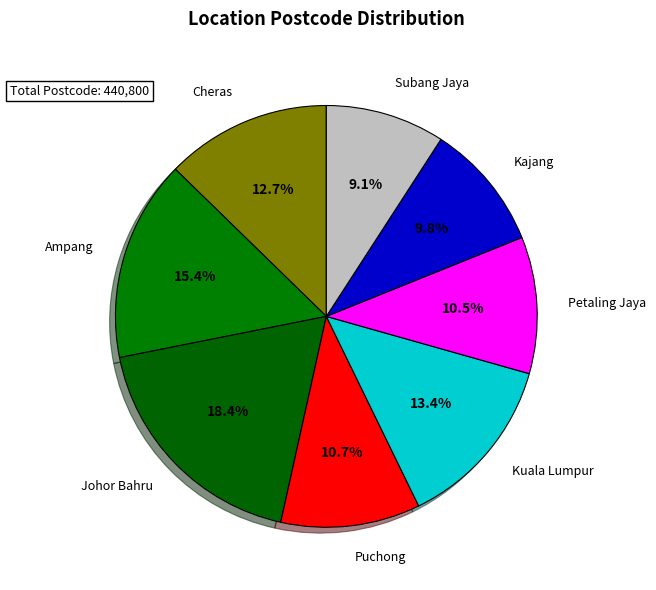

Which category has the smallest portion of the pie?

Subang Jaya